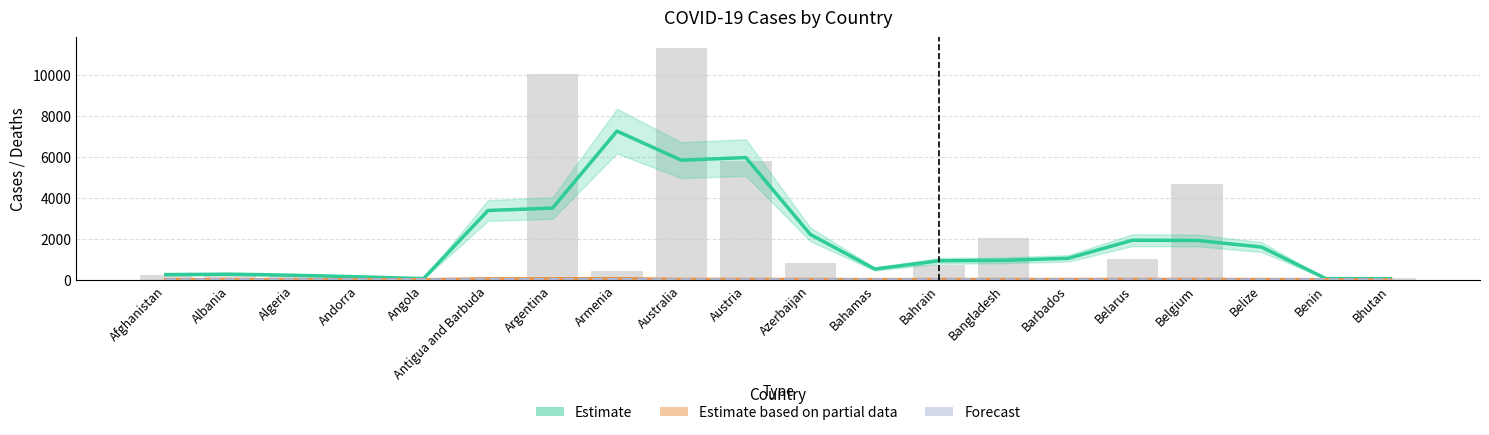

Which series has the largest total across all categories?

Estimate